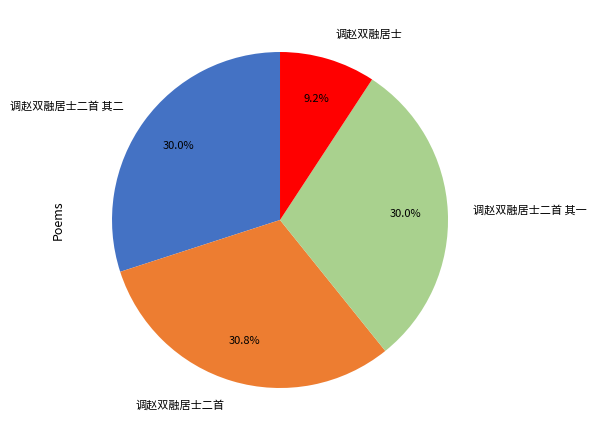

What percentage is the 调赵双融居士二首 其一 slice, to the nearest percent?

30%